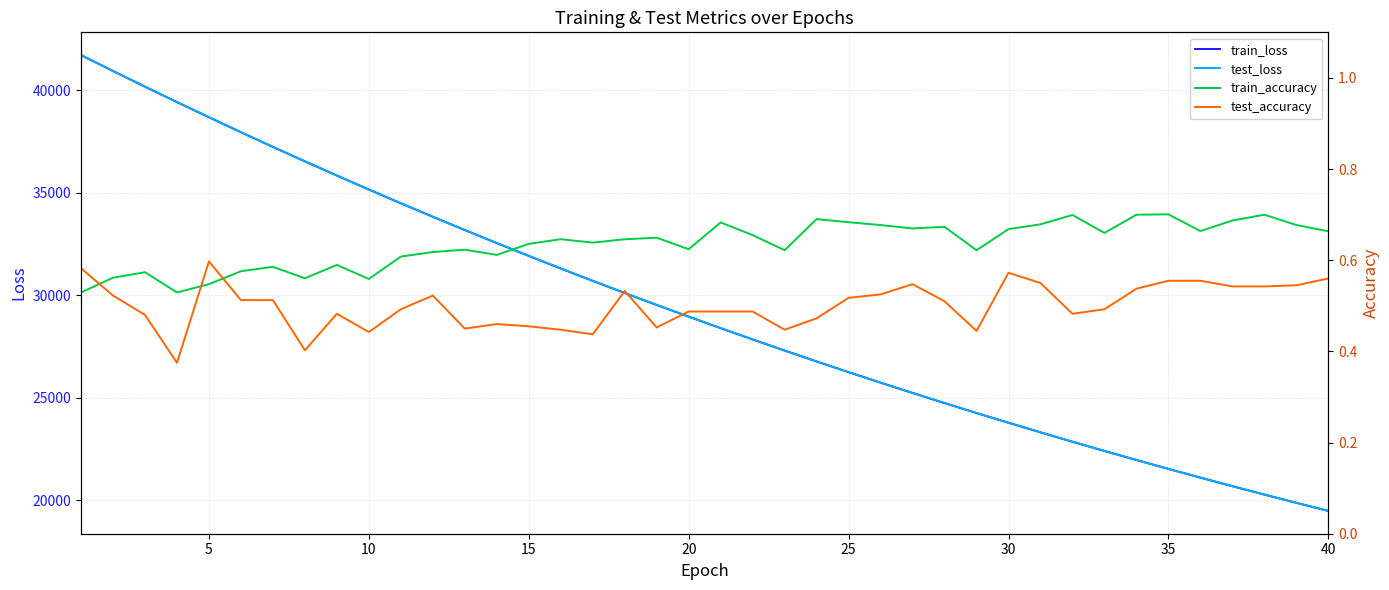

What is the highest value of the test_loss series?

41719.3